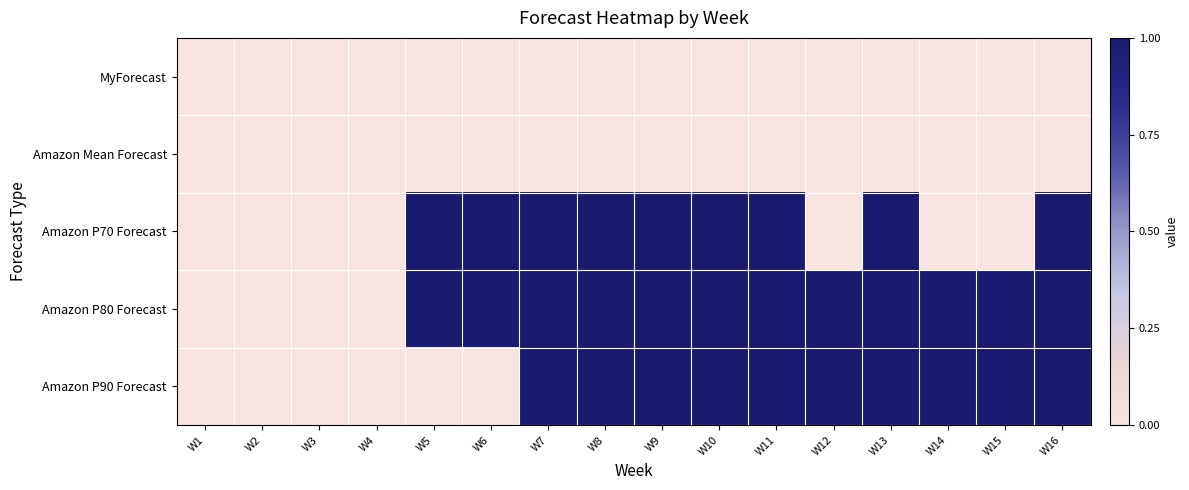

What is the greatest value displayed?

1